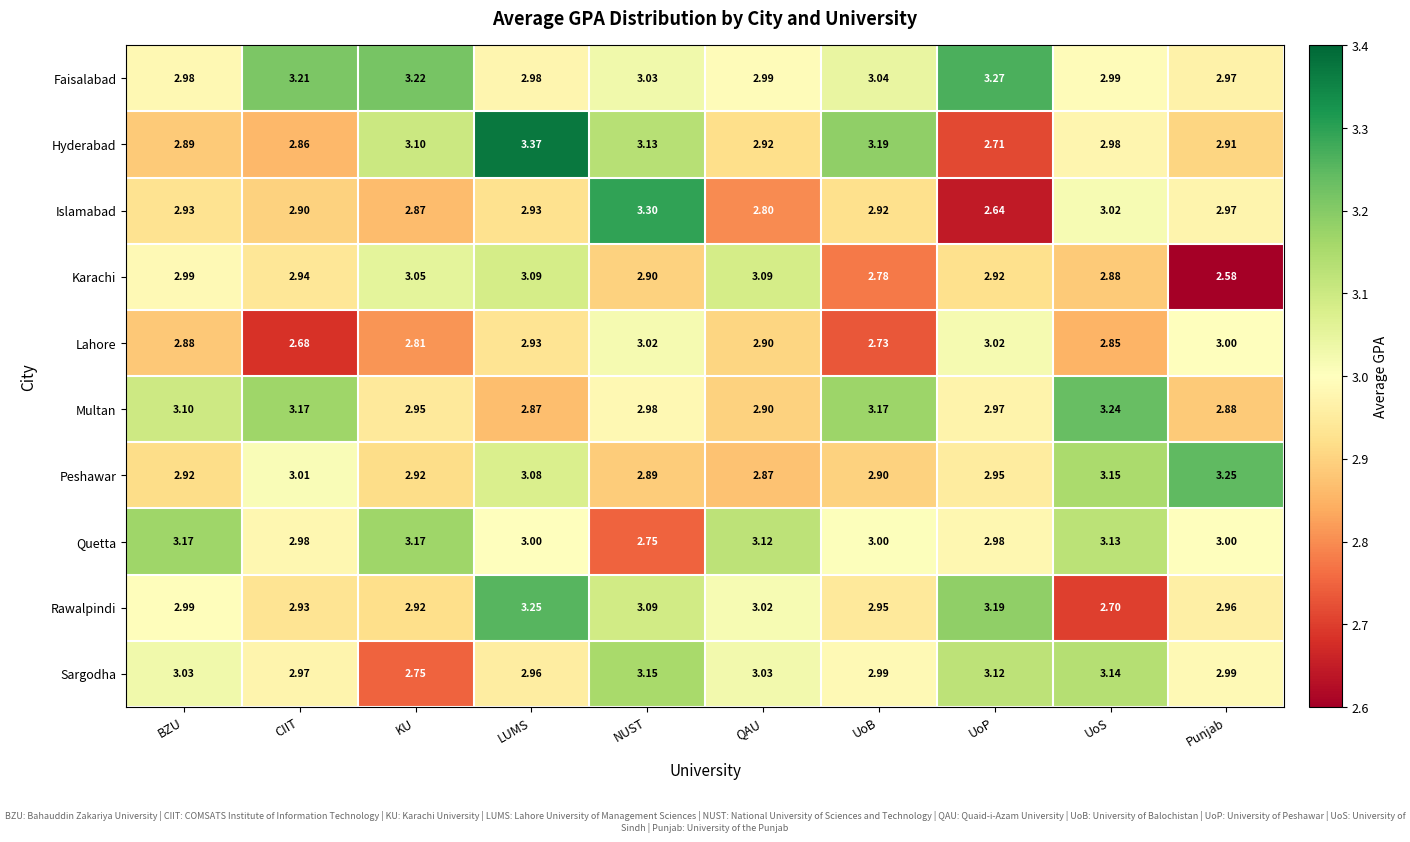

Which series changed the most between QAU and Punjab?

Karachi